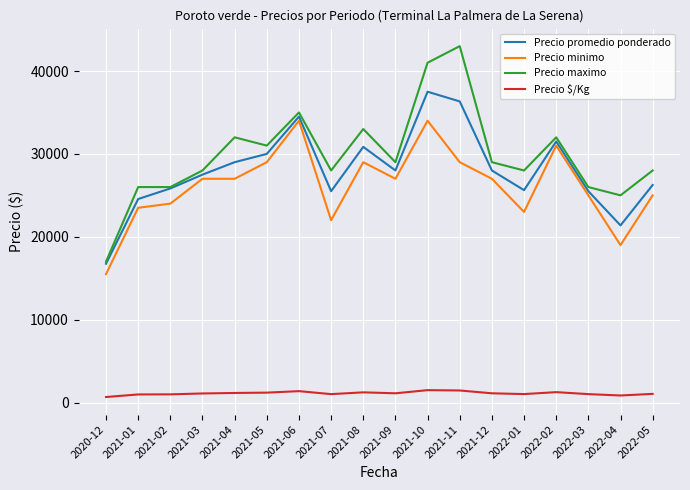

What is the difference between the Precio $/Kg values at 2021-04 and 2021-09?

40